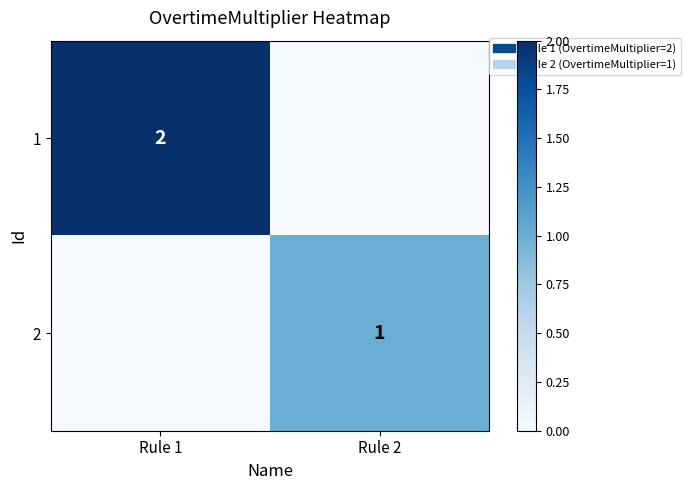

Is the value of 2 at Rule 2 greater than the value of 1 at Rule 1?

No